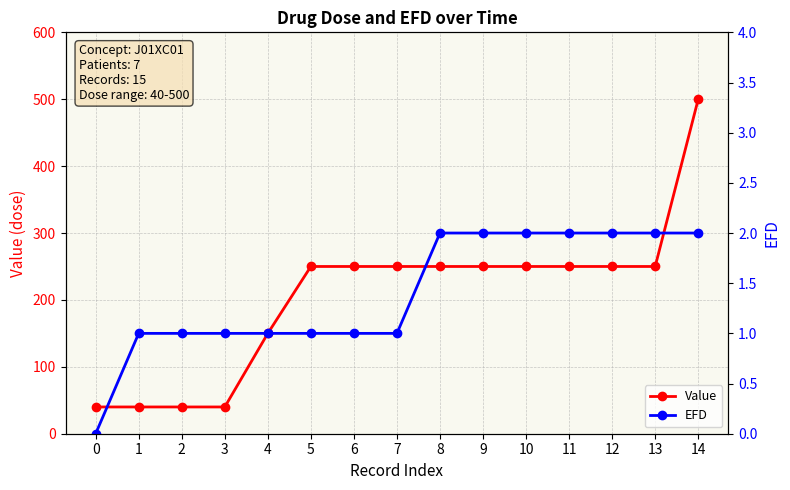

True or false: EFD has more than 0 interior local peaks.

False